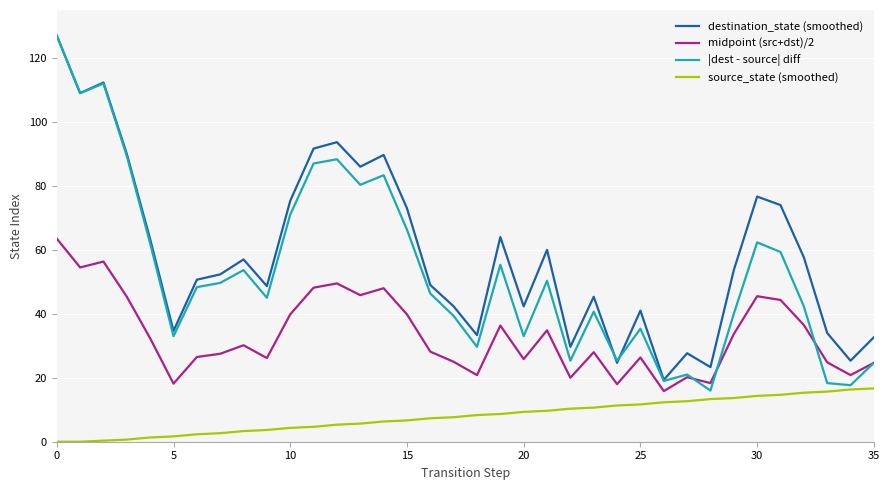

What is the lowest value of the midpoint (src+dst)/2 series?

15.8